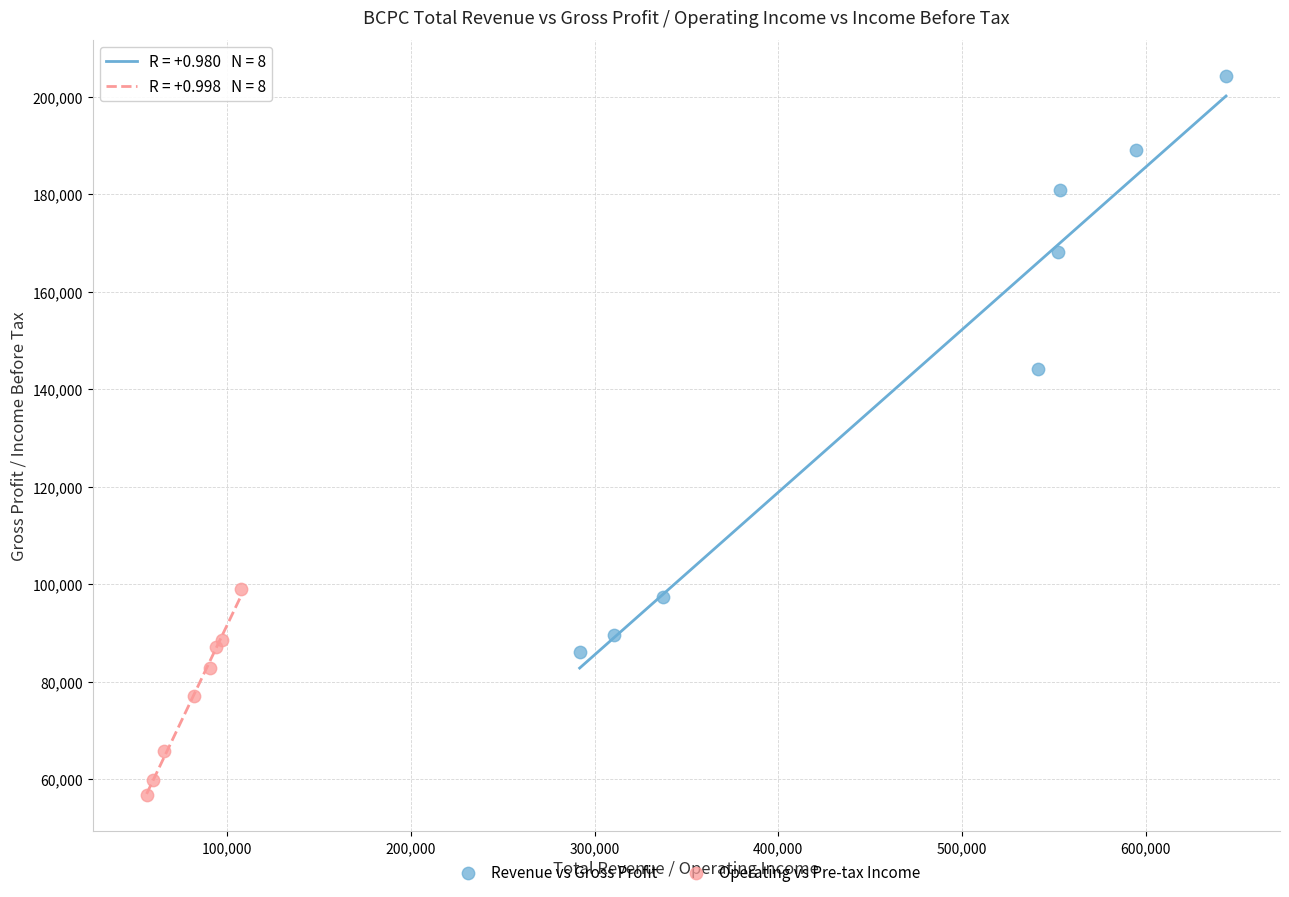

Which series has the widest spread of Y values?

Revenue vs Gross Profit